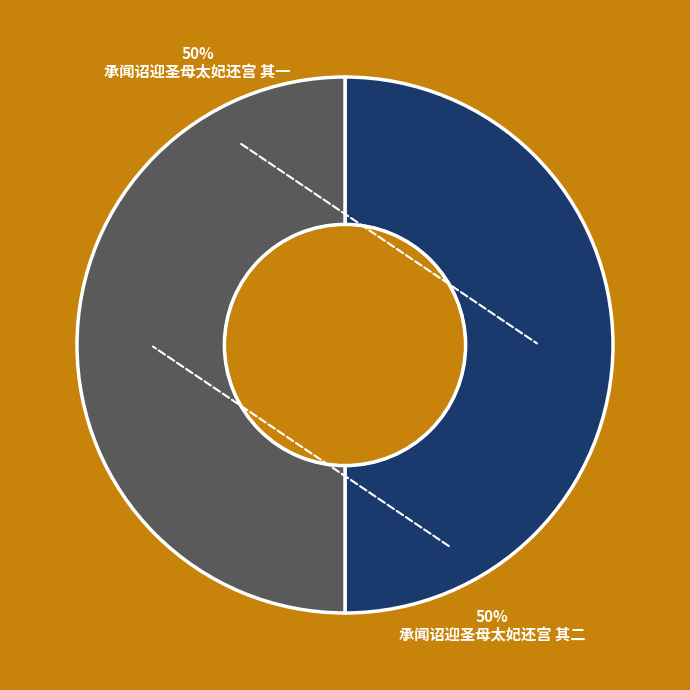

Do 承闻诏迎圣母太妃还宫 其二 and 承闻诏迎圣母太妃还宫 其一 together represent more than half of the pie?

Yes